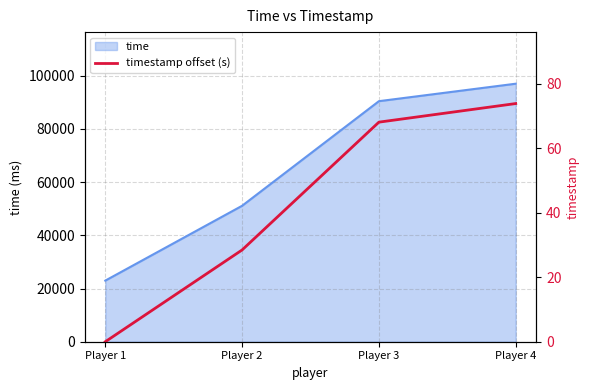

Where does the data first go above 68?

Player 3